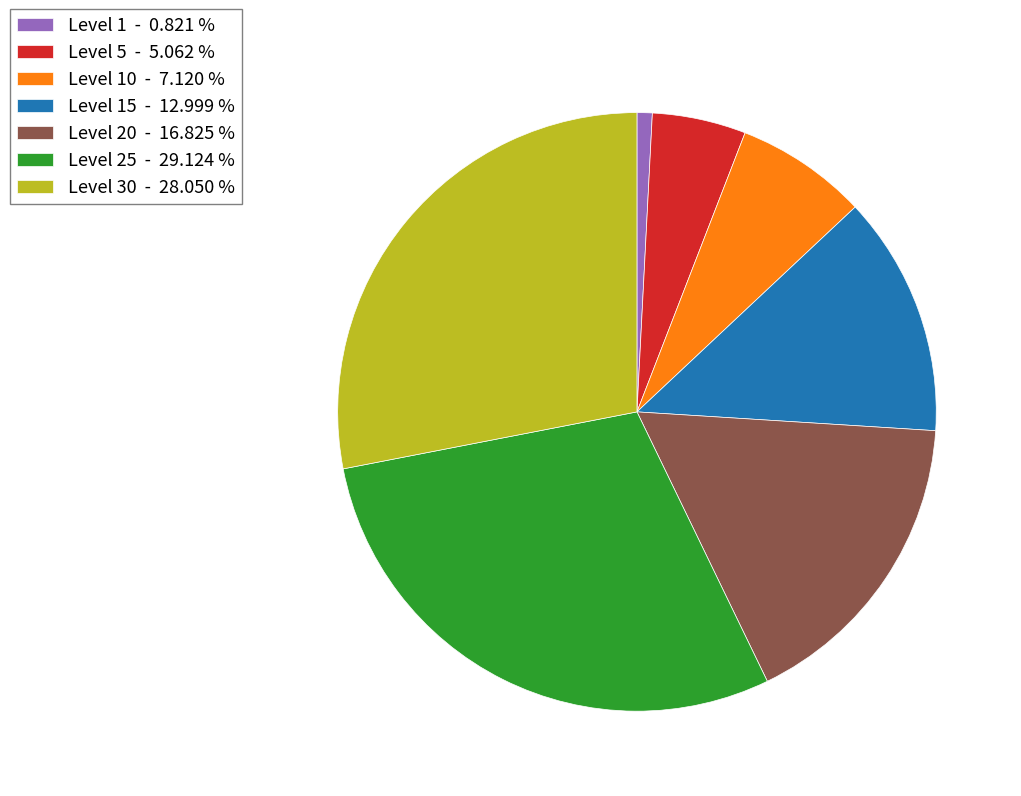

Count the number of slices in the pie.

7